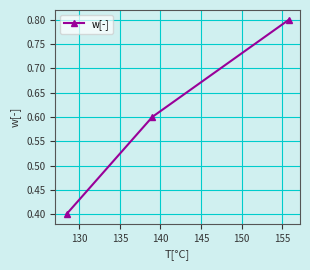

What is the value of the 1st point from the left?

0.4